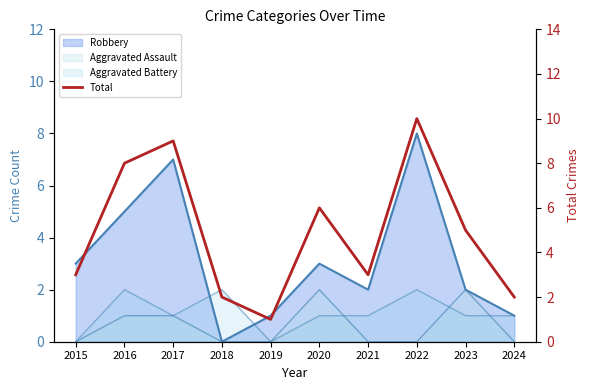

At which label does the data first exceed 5?

2016